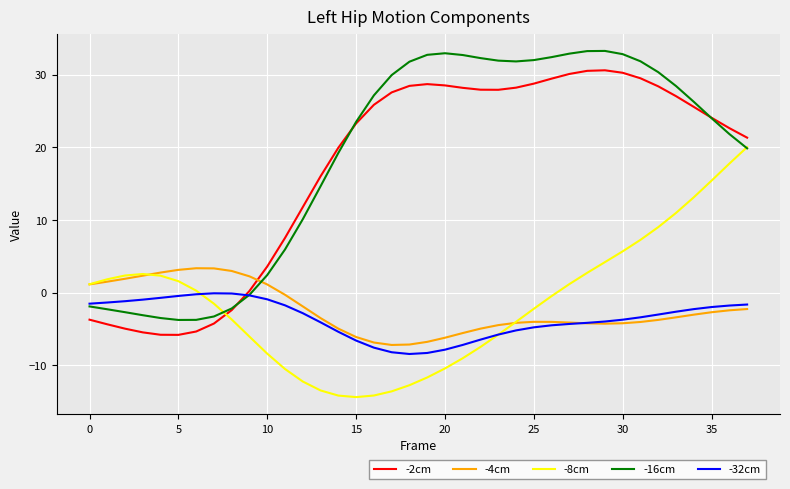

Rank the series by their maximum value, from lowest to highest.

-32cm, -4cm, -8cm, -2cm, -16cm